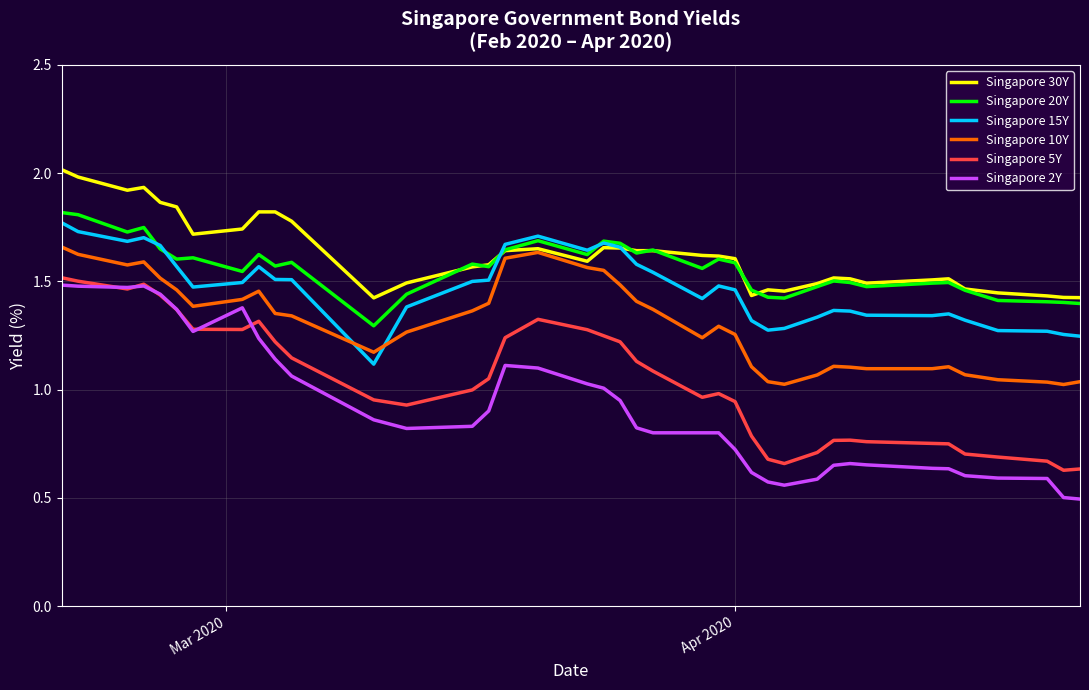

Which series has the largest range (max minus min)?

Singapore 2Y